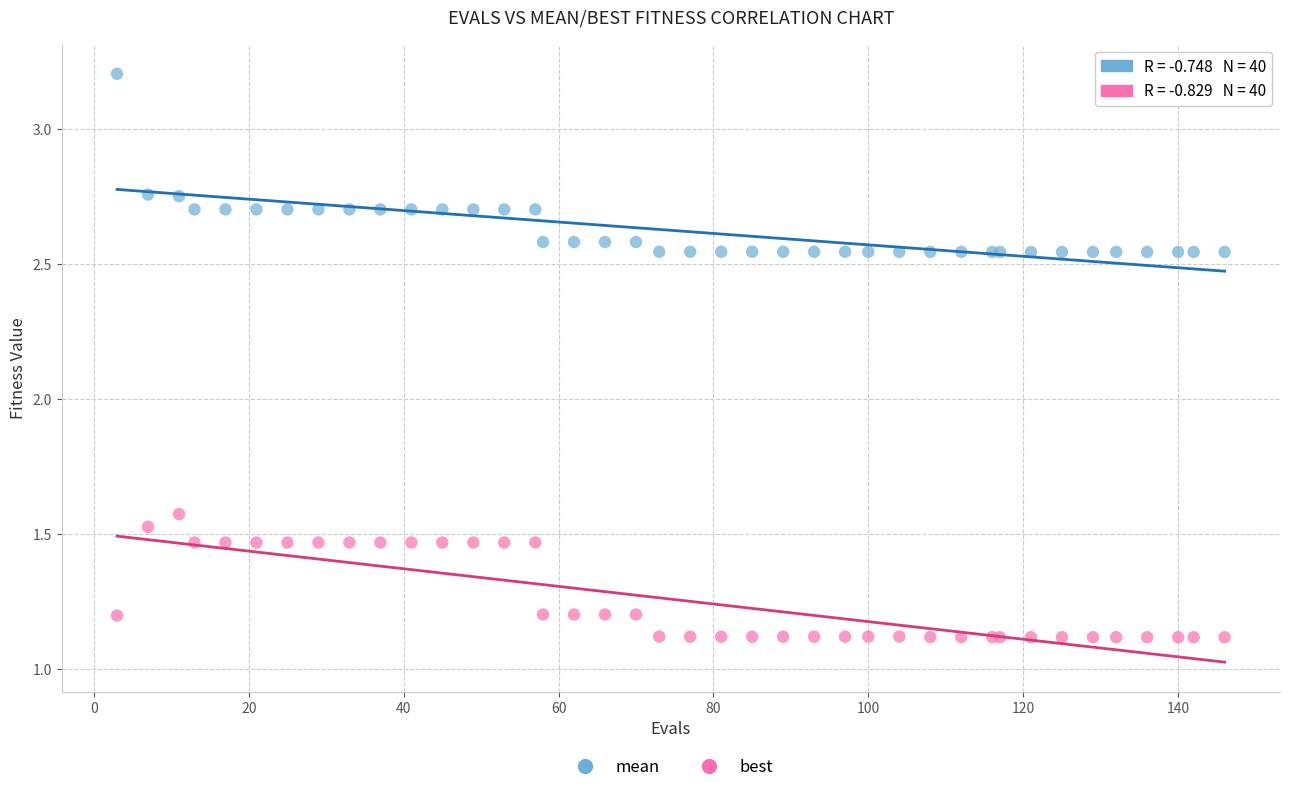

Which series contains the highest Y value?

mean